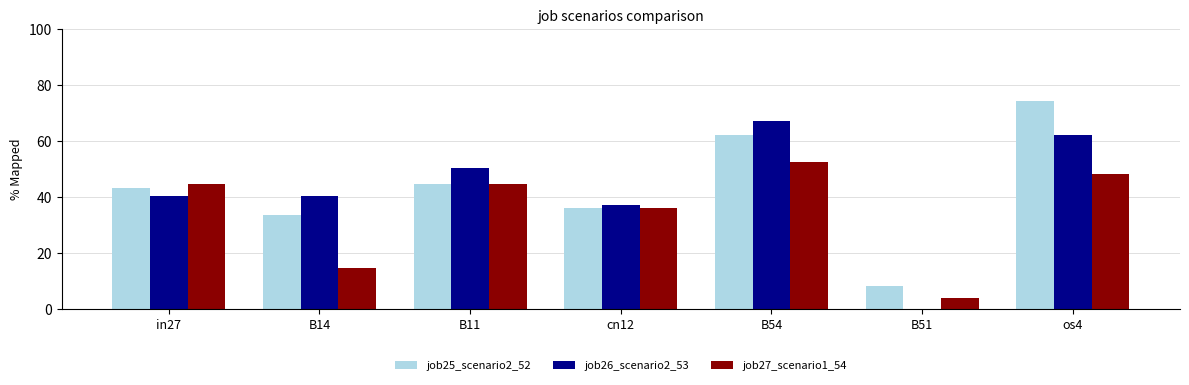

How many values in the job27_scenario1_54 series exceed 44?

4